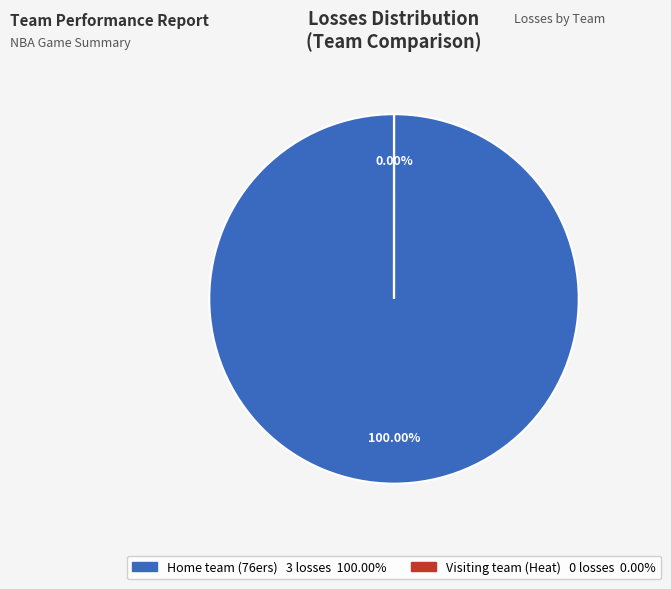

Does any single category account for the majority?

Yes